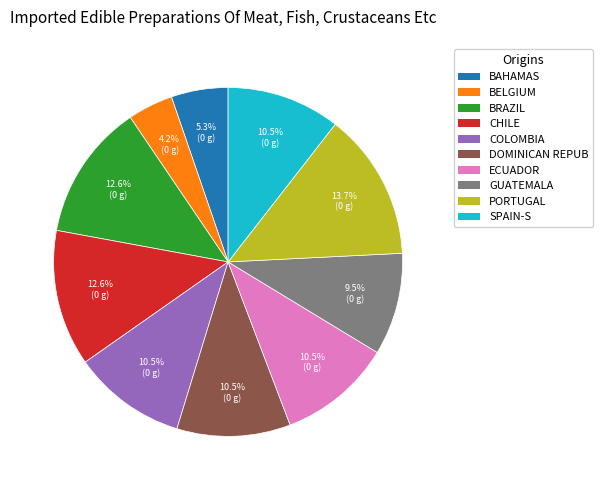

Is there a majority slice in this chart?

No